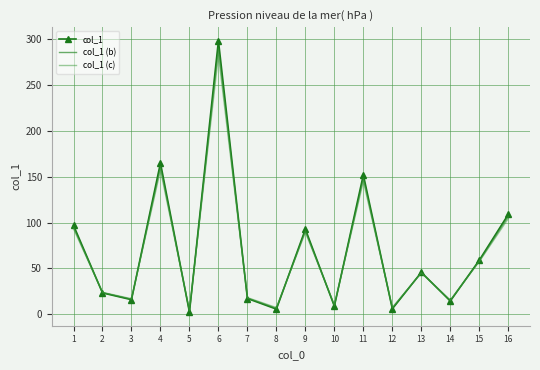

At which label does col_1 (c) reach its minimum?

5